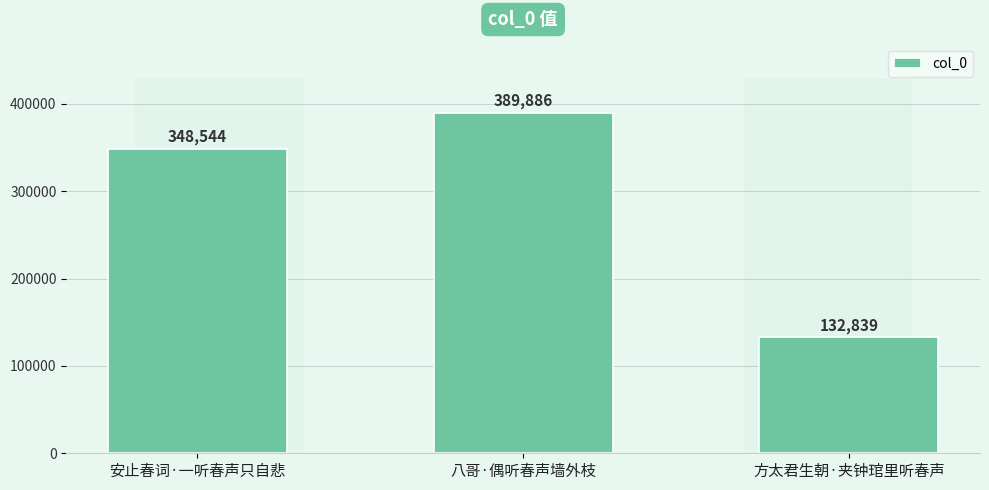

What is the difference between the second highest and minimum values?

215705